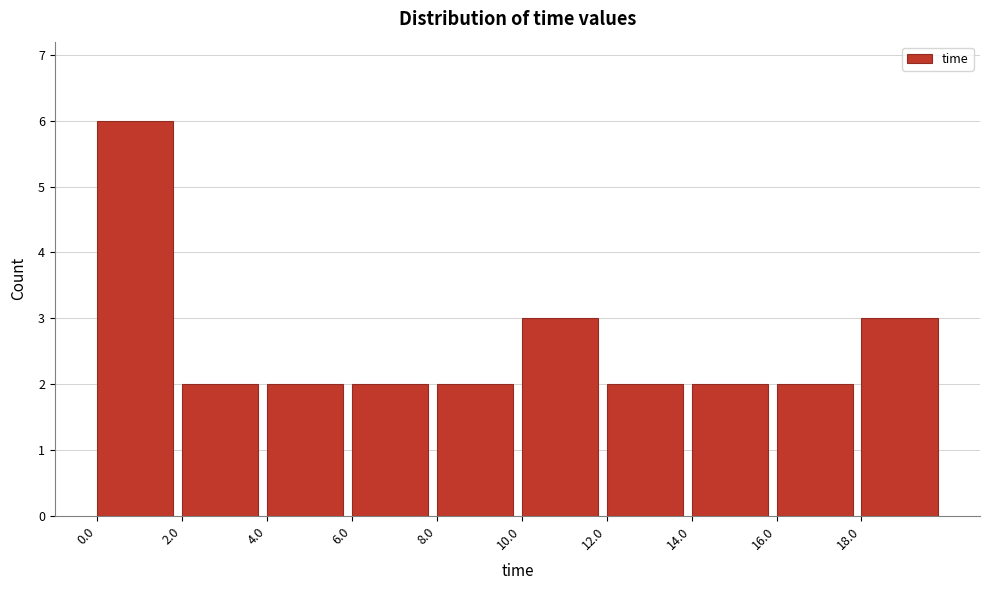

How tall is the bar that spans 14 to 16 on the x-axis? Neither the bar edges nor the heights are printed on the chart, so give them approximately, as read against the axes.

2